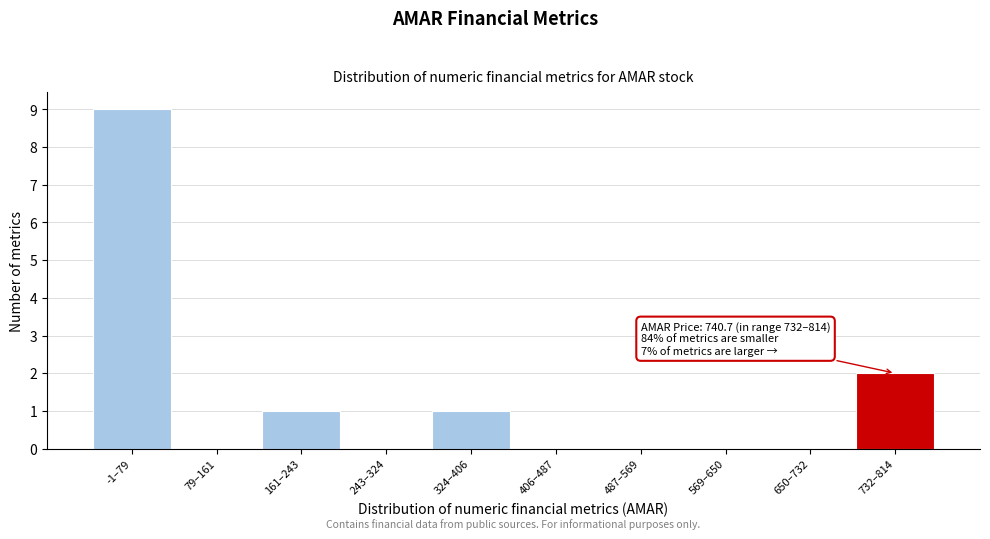

Reading right to left, list all the values displayed in this chart.

732–814=2	650–732=0	569–650=0	487–569=0	406–487=0	324–406=1	243–324=0	161–243=1	79–161=0	-1–79=9